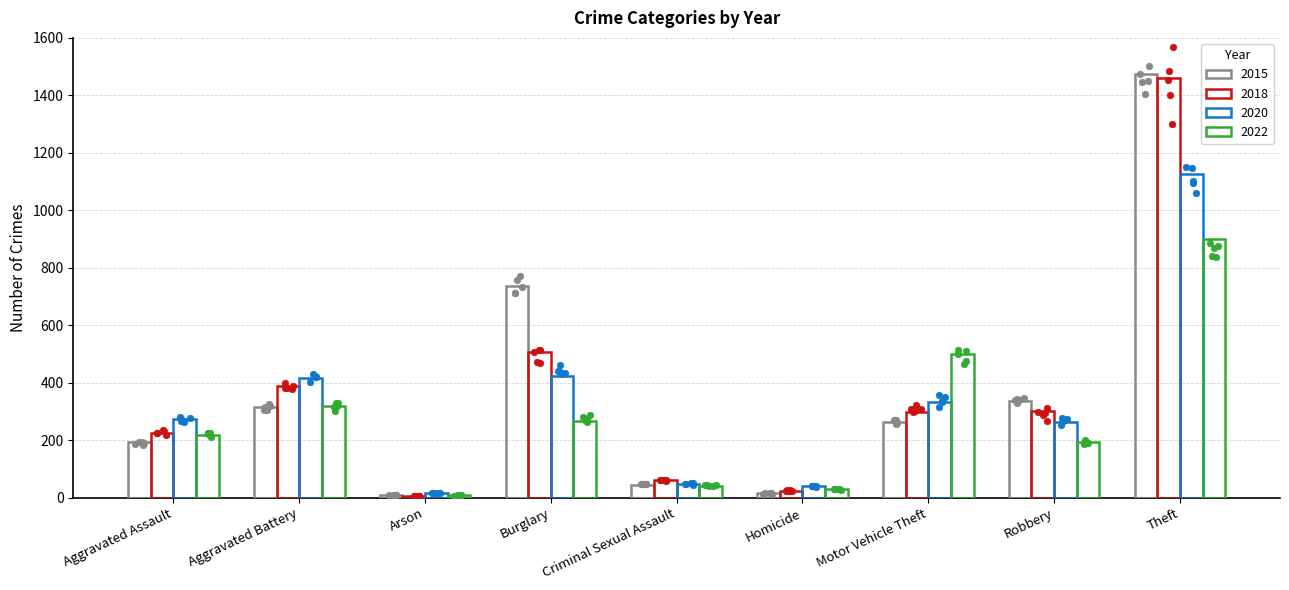

At which category is the sum across all series the highest?

Theft